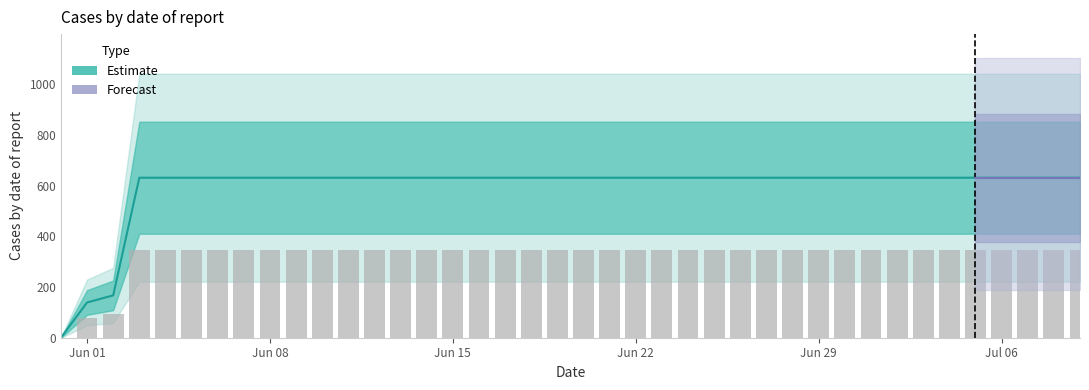

List the labels in order of value, smallest first.

2020-05-31, 2020-06-01, 2020-06-02, 2020-06-03, 2020-06-04, 2020-06-05, 2020-06-06, 2020-06-07, 2020-06-08, 2020-06-09, 2020-06-10, 2020-06-11, 2020-06-12, 2020-06-13, 2020-06-14, 2020-06-15, 2020-06-16, 2020-06-17, 2020-06-18, 2020-06-19, 2020-06-20, 2020-06-21, 2020-06-22, 2020-06-23, 2020-06-24, 2020-06-25, 2020-06-26, 2020-06-27, 2020-06-28, 2020-06-29, 2020-06-30, 2020-07-01, 2020-07-02, 2020-07-03, 2020-07-04, 2020-07-05, 2020-07-06, 2020-07-07, 2020-07-08, 2020-07-09